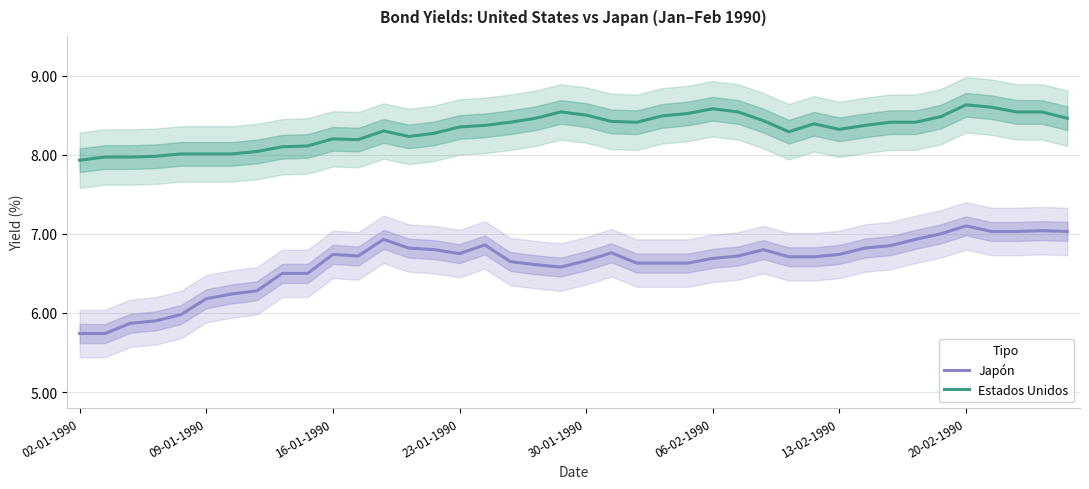

How many lines are shown in the chart?

2